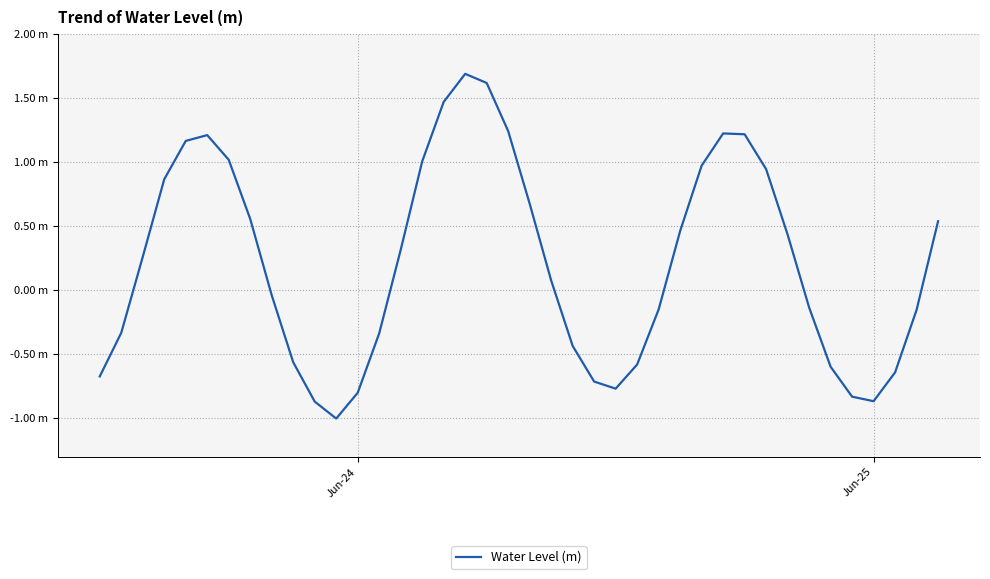

Is this an area chart (filled region under the line)?

No